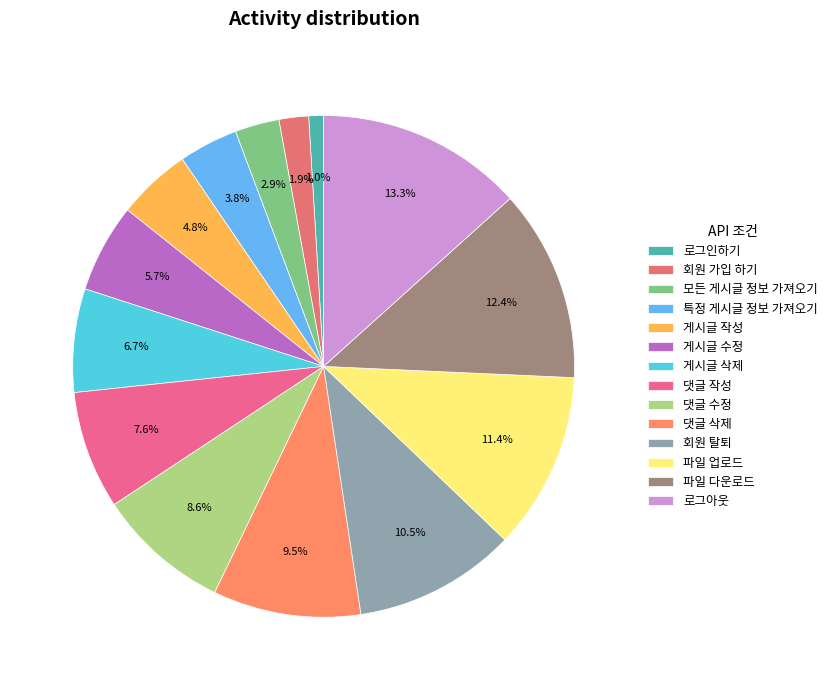

Is there a majority slice in this chart?

No